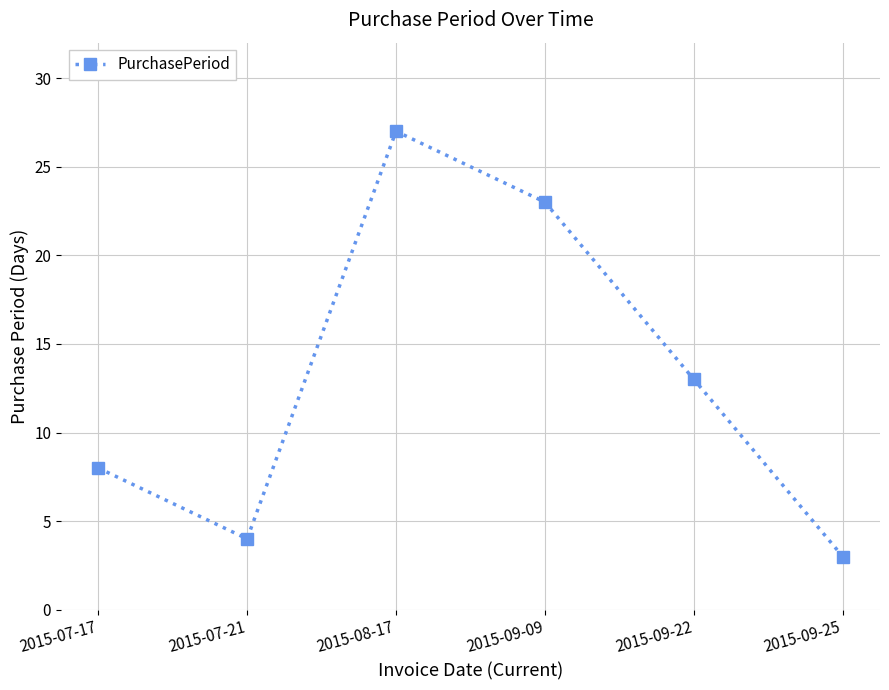

Which label corresponds to the smallest value in the chart?

2015-09-25